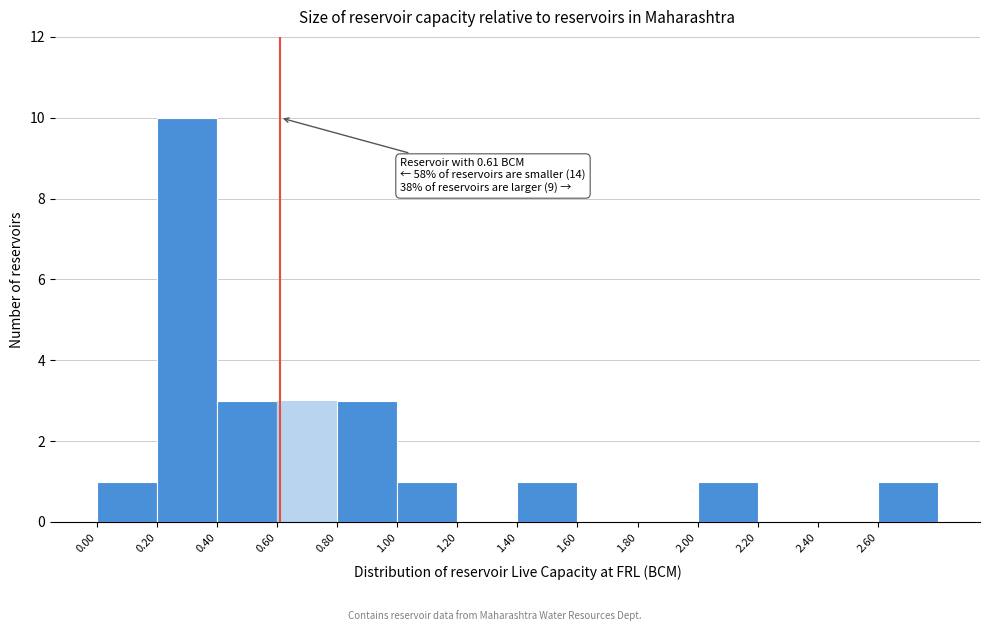

Over which range of the x-axis is the bar tallest?

0.2 to 0.4